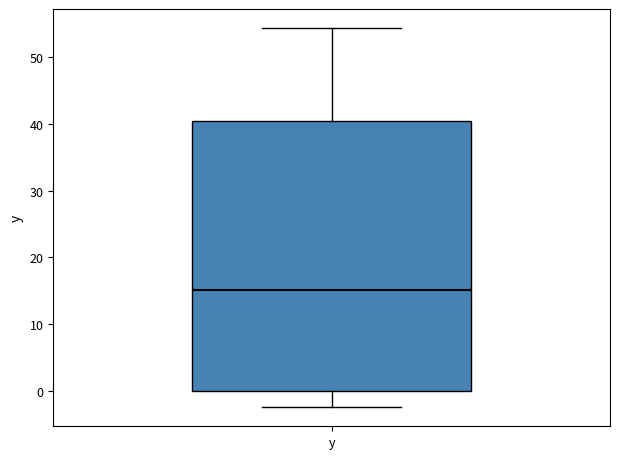

Transcribe this box plot: give where the median line is, the range the box spans, and where the two whiskers end, as read against the y-axis. The values are not printed on the chart, so give them approximately, as read against the axis.

median 15, box 0 to 40, whiskers -2 to 54